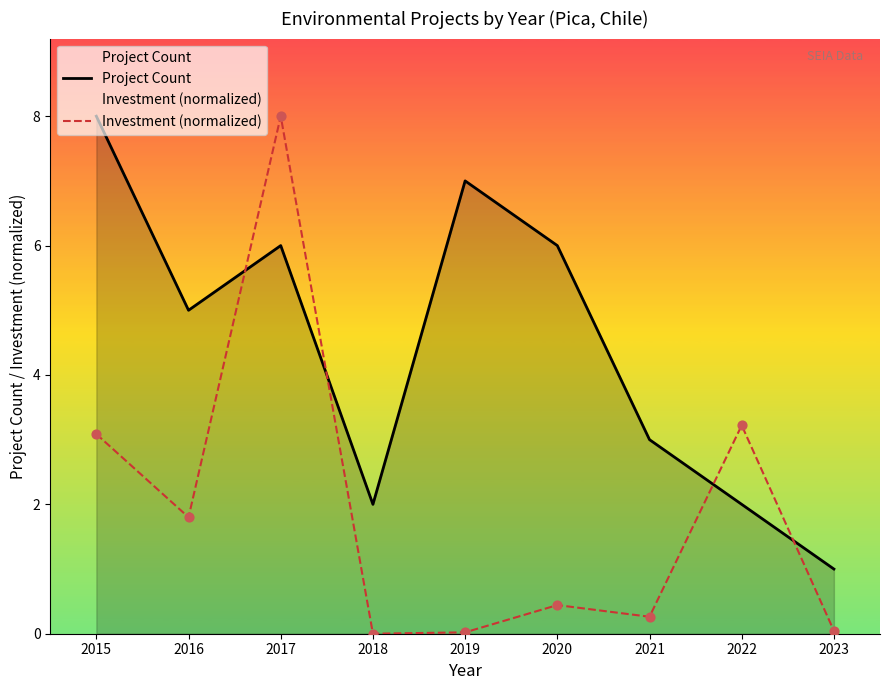

Is the value of Project Count at 2017 greater than the value of Investment (normalized) at 2017?

No